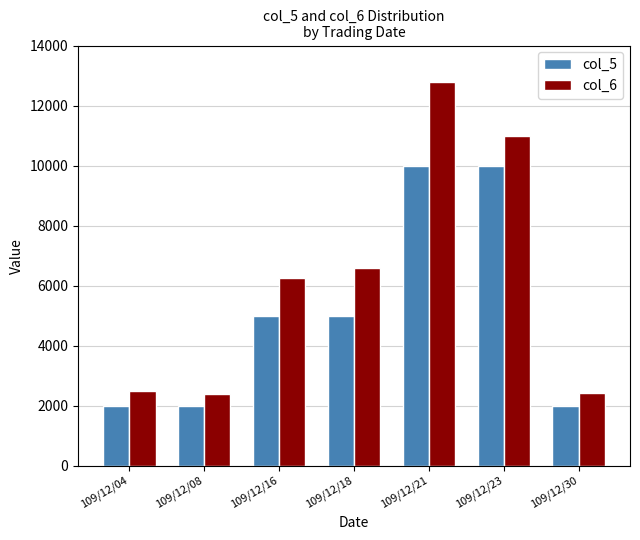

Rank the series by their maximum value, from highest to lowest.

col_6, col_5